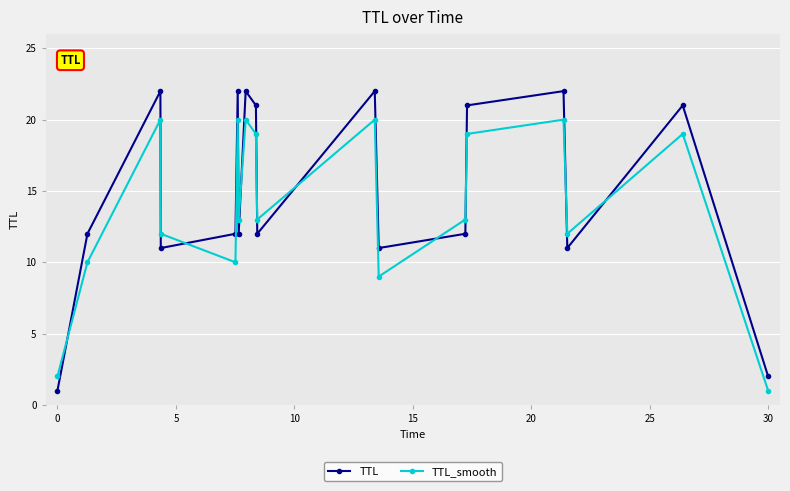

Rank the series by their average value, from highest to lowest.

TTL, TTL_smooth